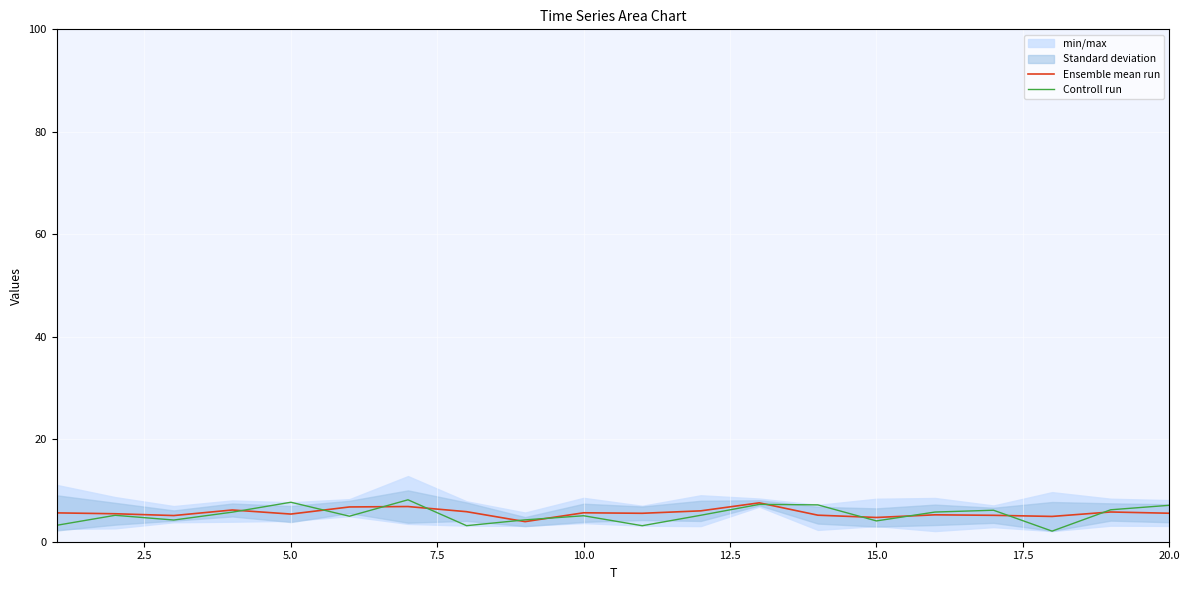

At 20.0, list the series in order from largest to smallest.

Controll run, Ensemble mean run